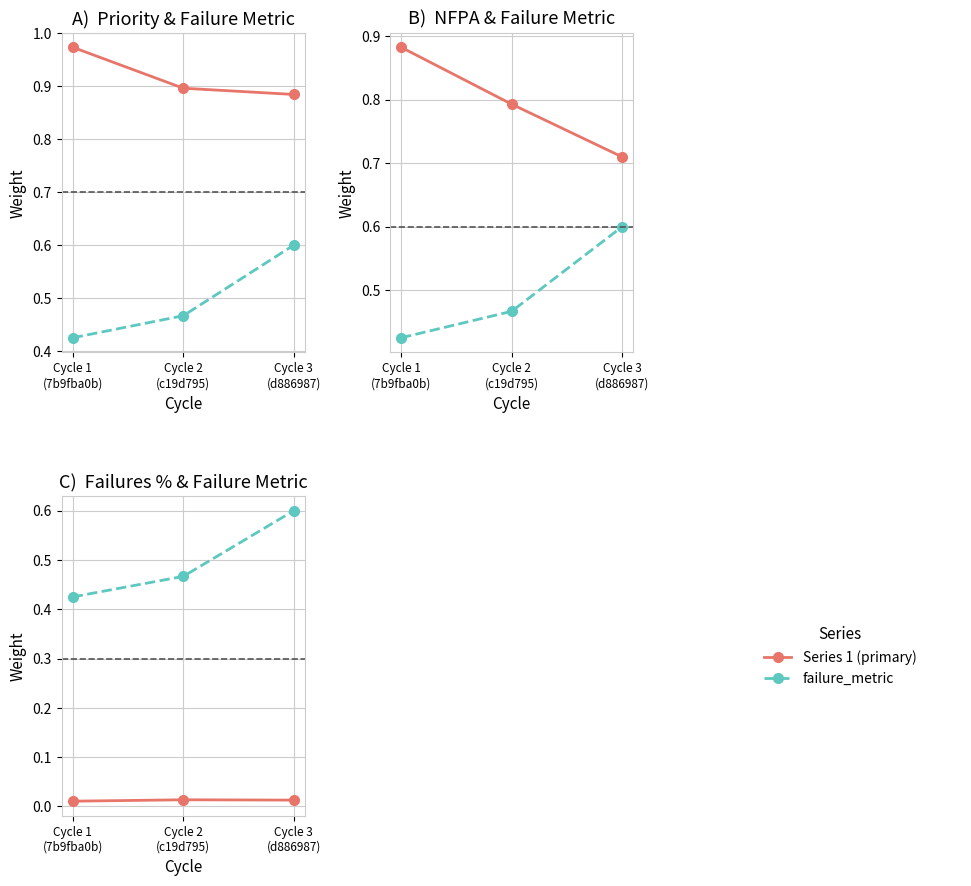

What is the label of the 1st point from the left?

Cycle 1
(7b9fba0b)